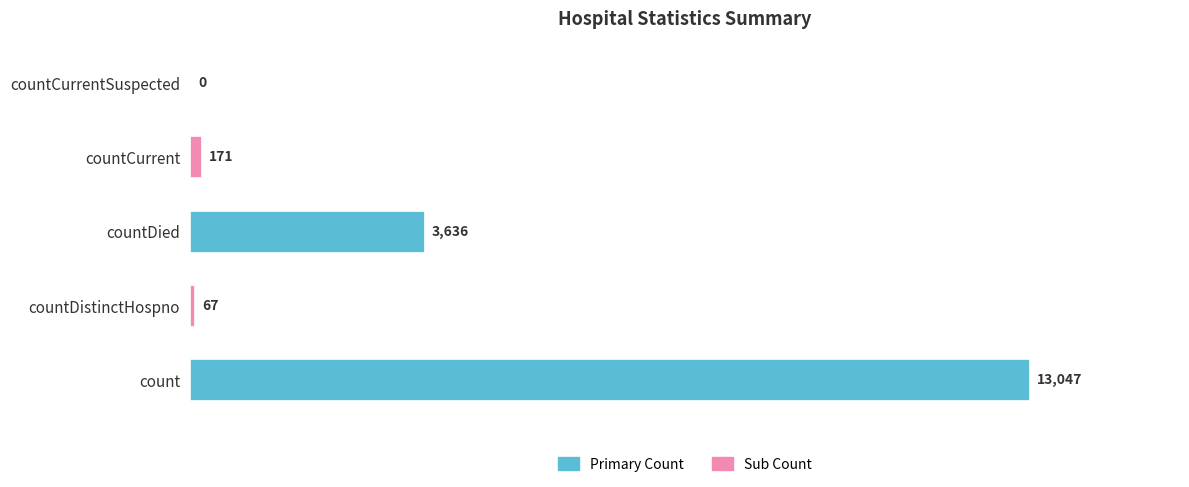

What is the sum of all values?

16921